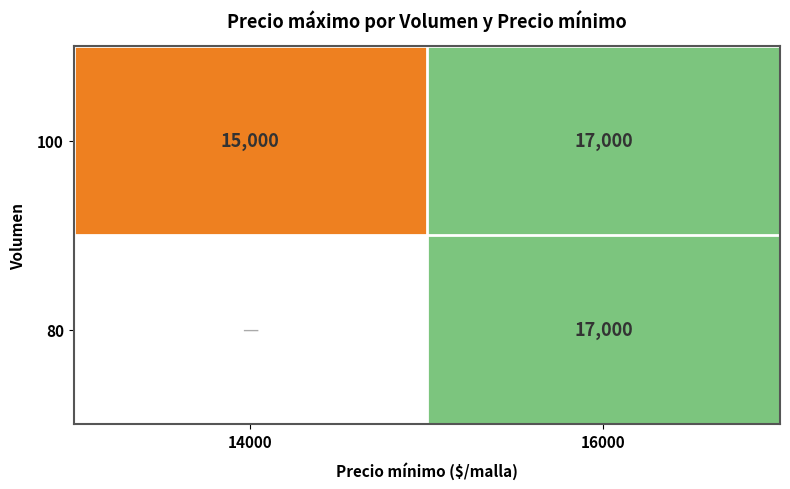

Which label corresponds to the largest value in the chart?

16000